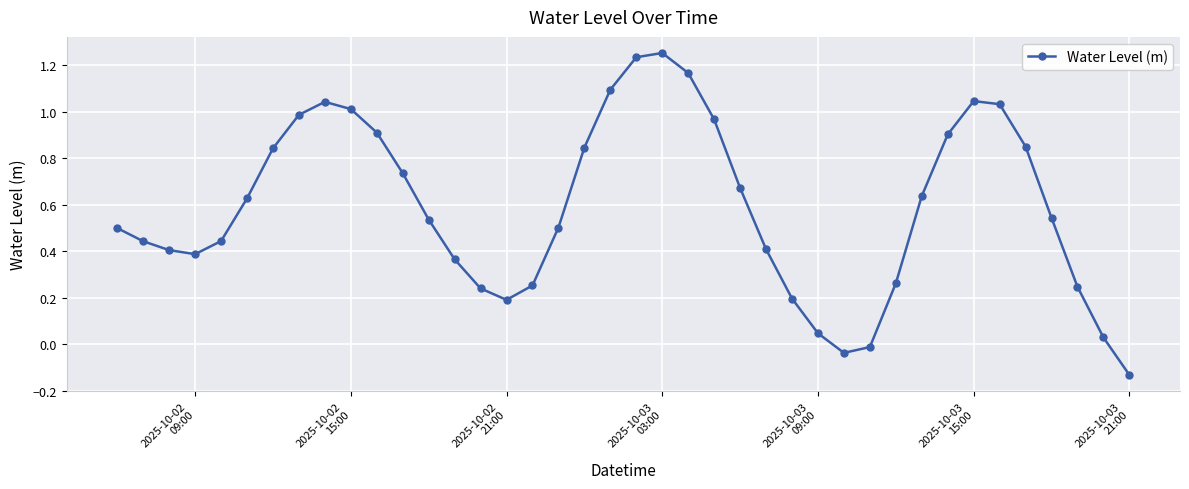

What is the difference between the maximum and minimum values?

1.4